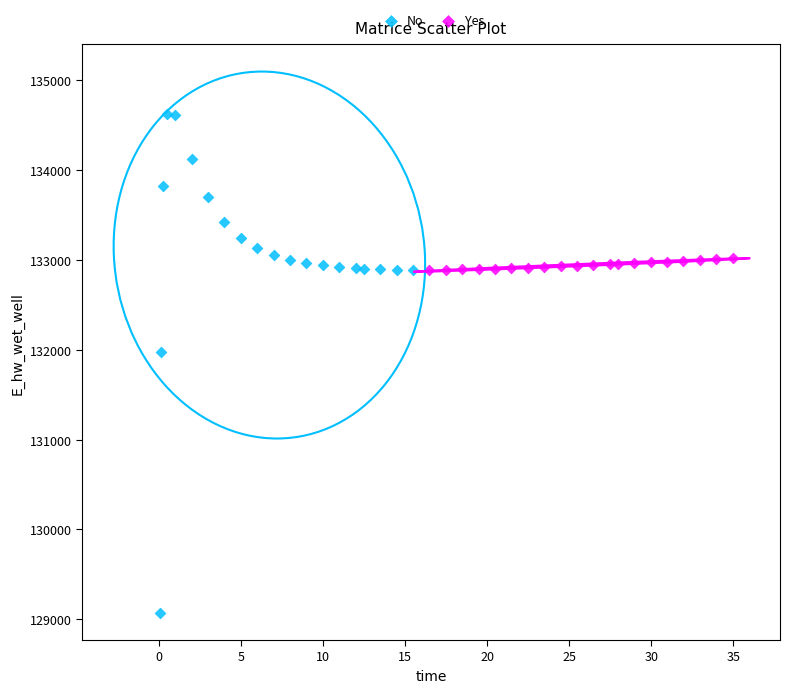

Which series contains the lowest Y value?

No